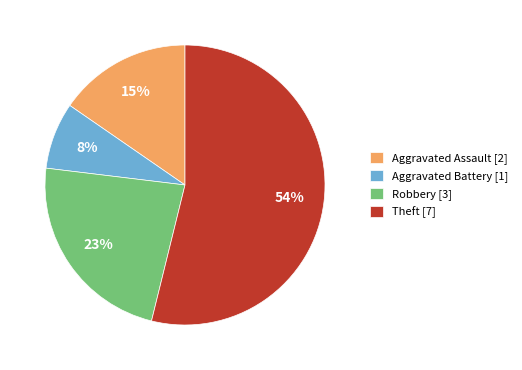

To the nearest percent, what is the difference between the largest and smallest slice percentages?

46%